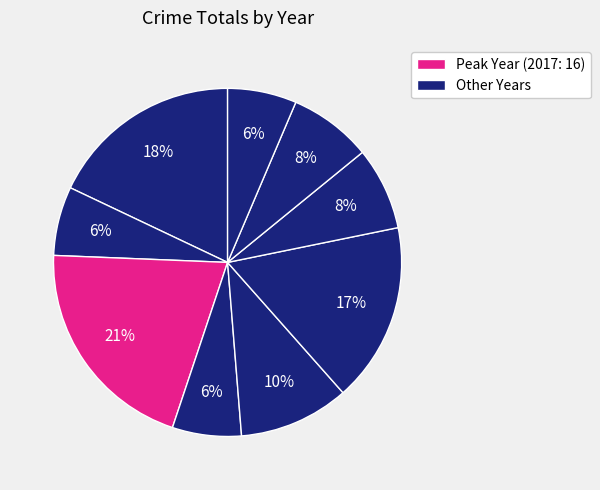

Rank the categories by value from highest to lowest.

2017, 2015, 2020, 2019, 2021, 2022, 2016, 2018, 2023